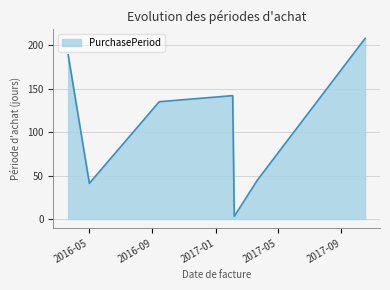

What is the maximum value shown in the chart?

208